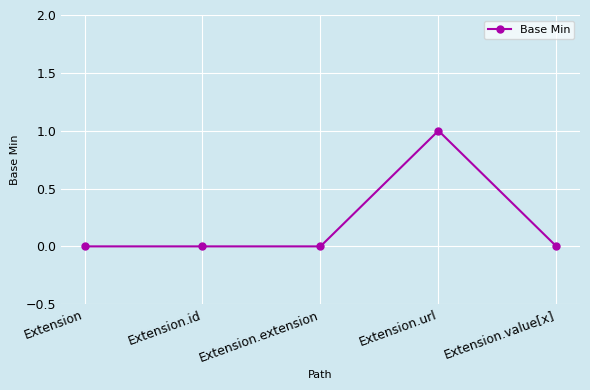

The chart shows a value of 0 at Extension.id. True or false?

True